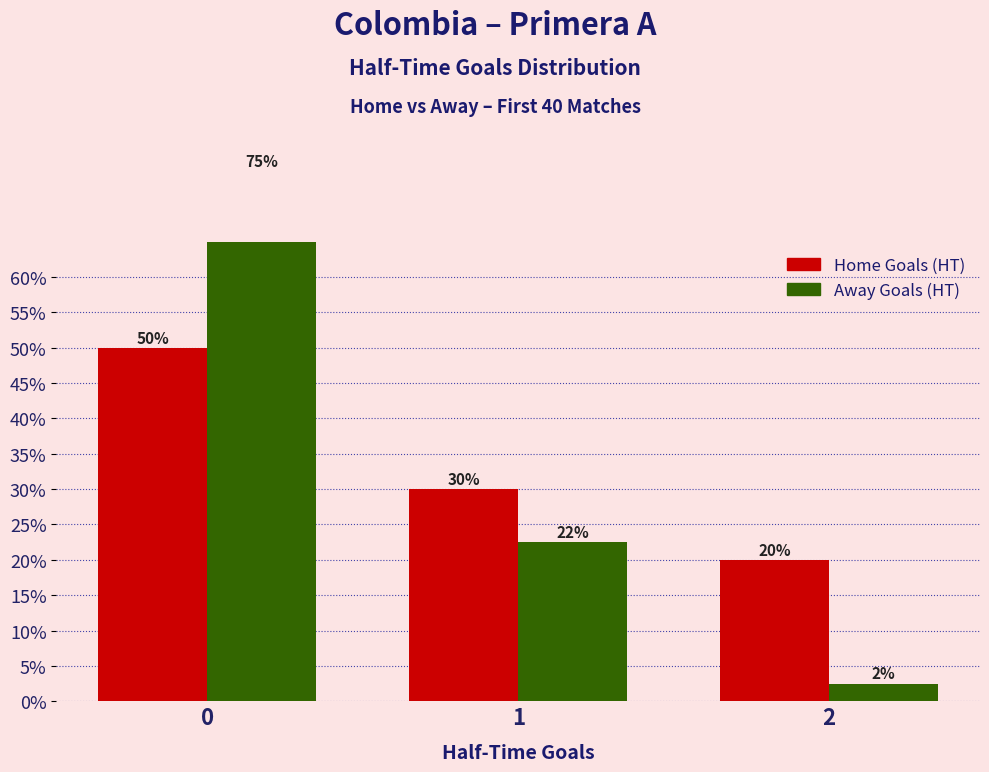

List the series in order of their peak value, highest first.

Away Goals (HT), Home Goals (HT)